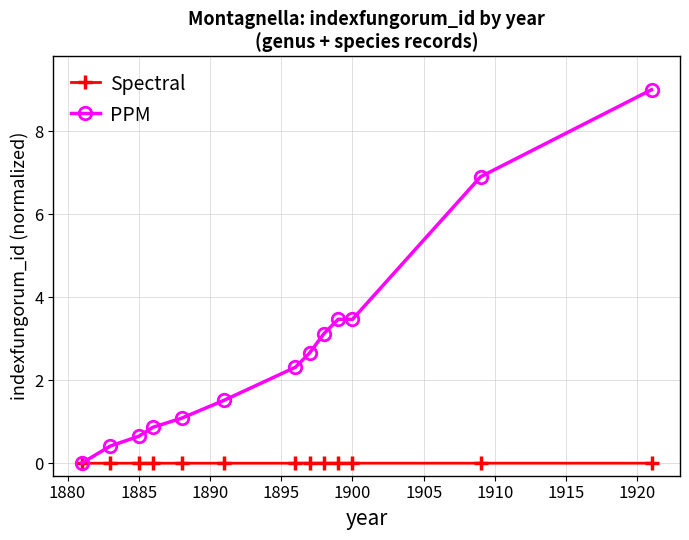

True or false: PPM has more than 1 points higher than both neighbors.

False